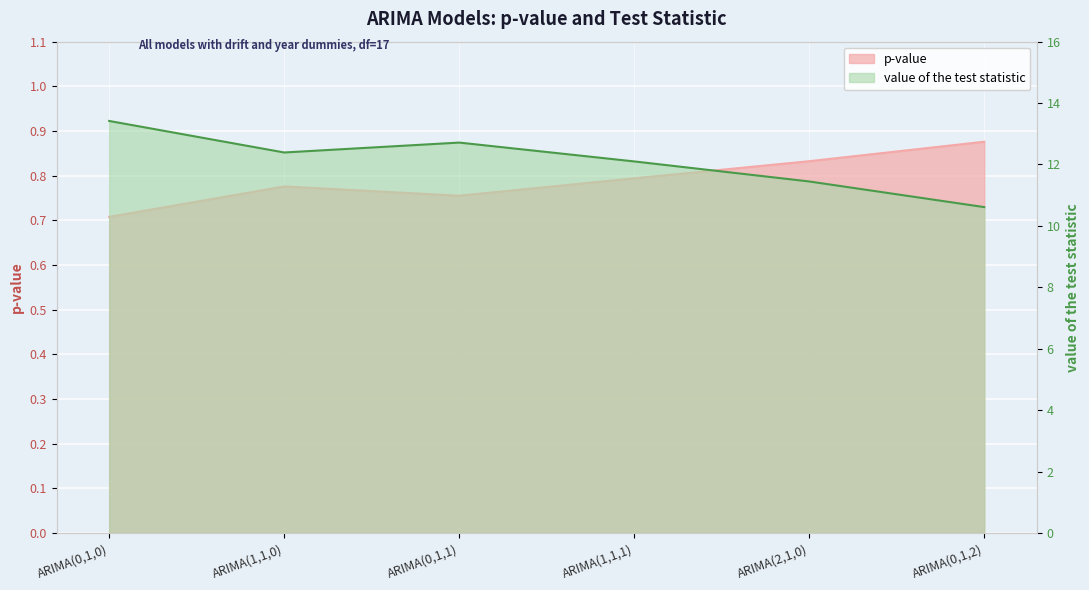

What is the label of the 2nd point from the right?

ARIMA(2,1,0)